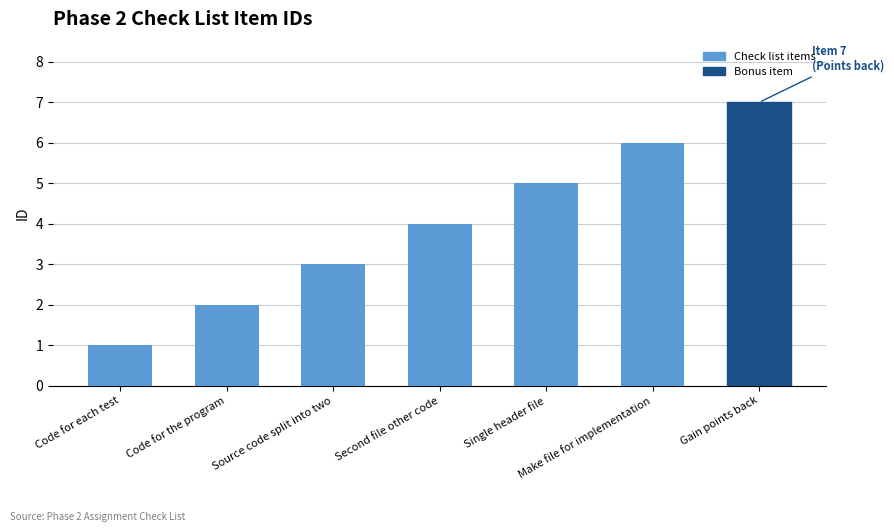

What value does the data have at Code for each test?

1